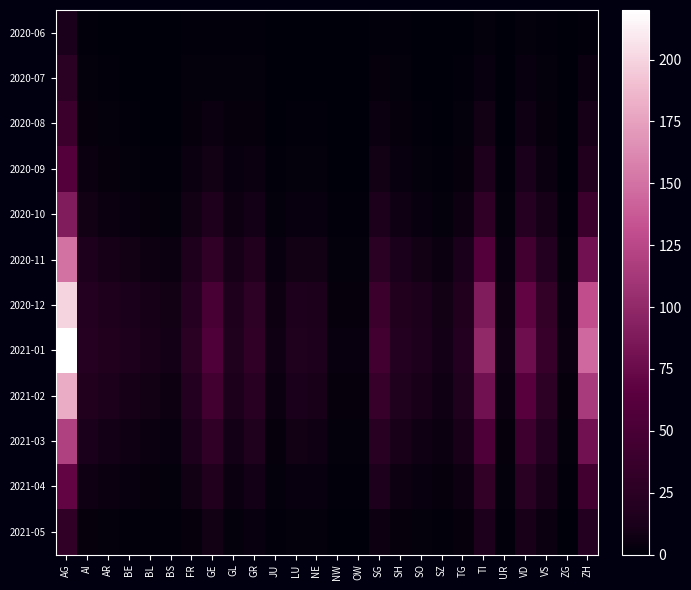

How many distinct data groups are displayed?

12